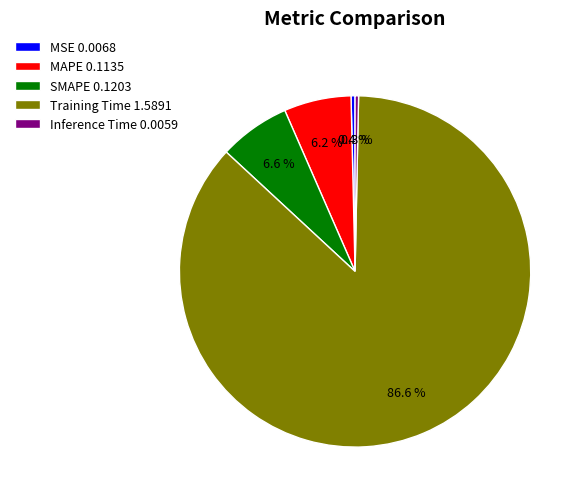

Does Training Time represent more than half of the total?

Yes